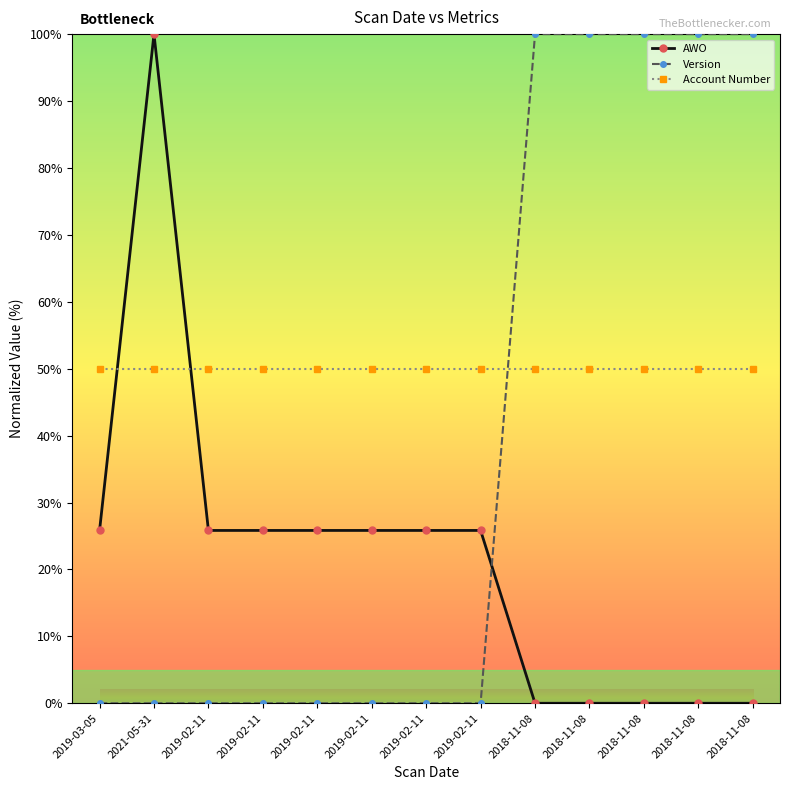

Which series has the largest total across all categories?

Account Number